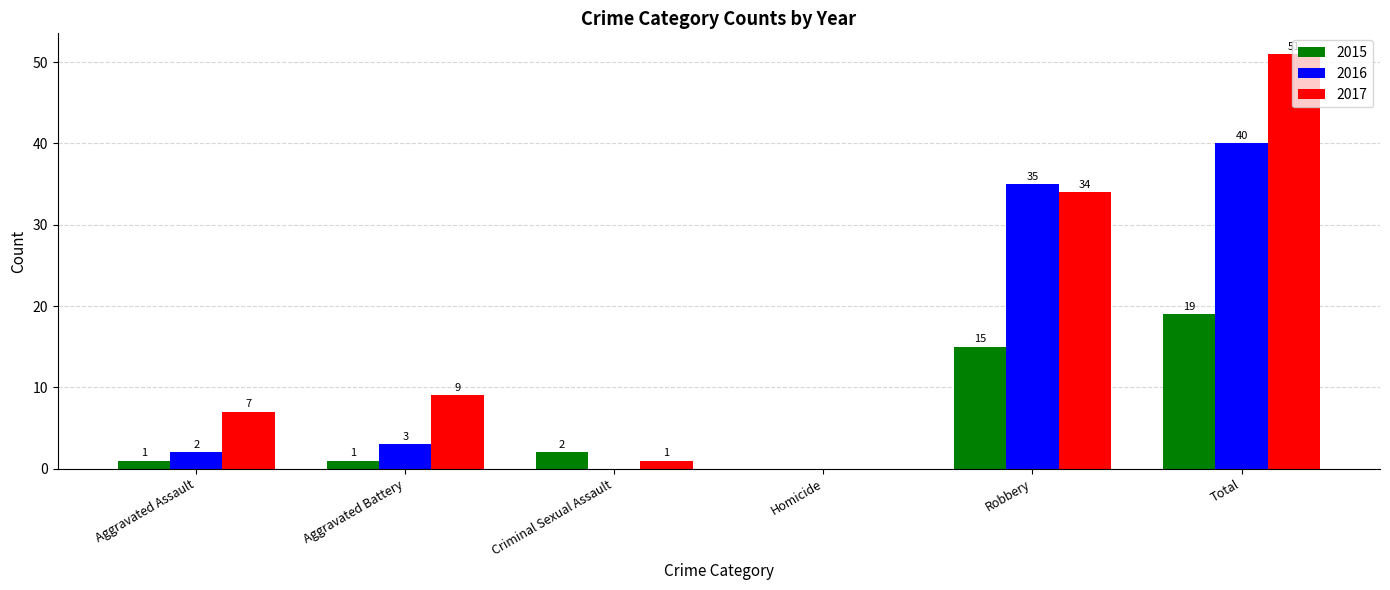

At which label does 2015 reach its peak?

Total